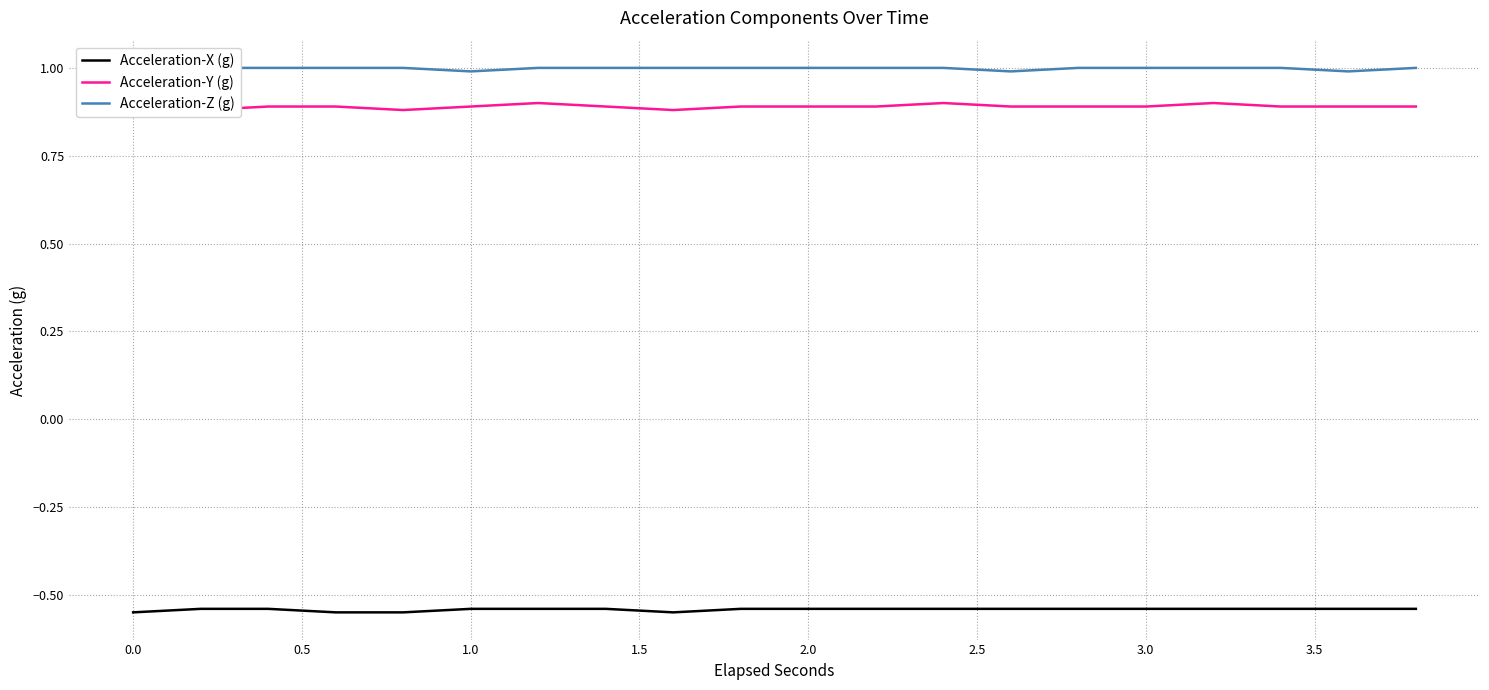

What position from the right is 3.0?

5